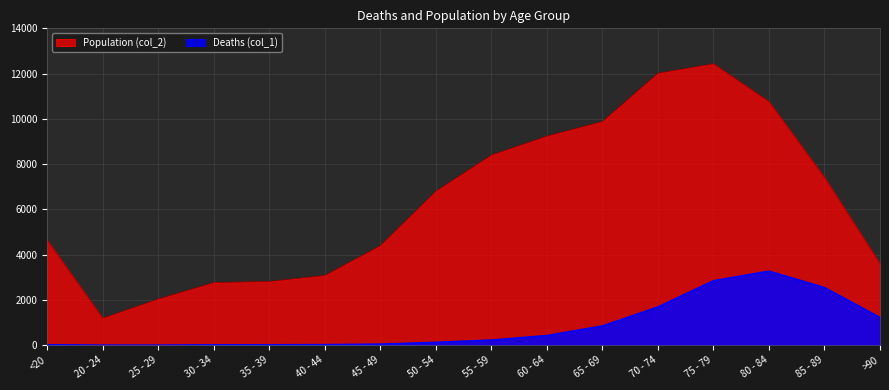

How many lines are shown in the chart?

2